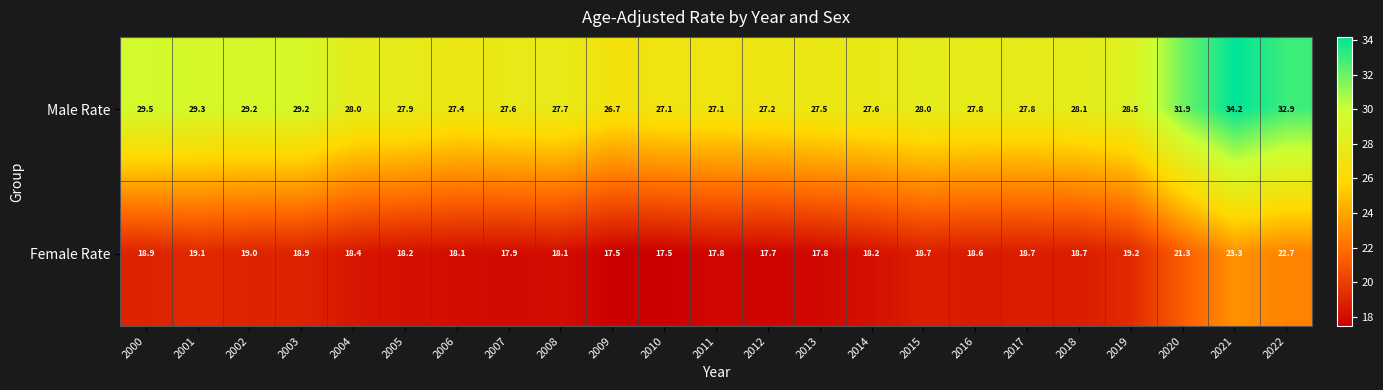

At 2004, list the series in order from smallest to largest.

Female Rate, Male Rate